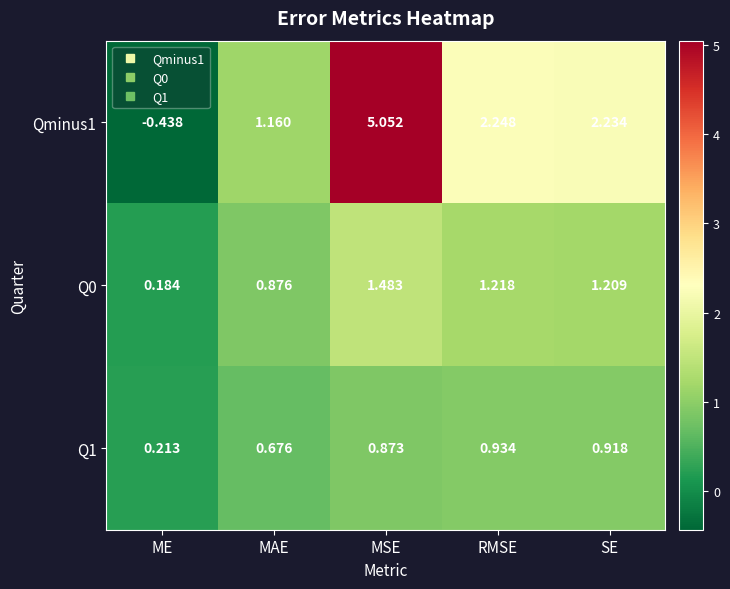

Is the value of Q1 at MAE greater than the value of Qminus1 at MSE?

No